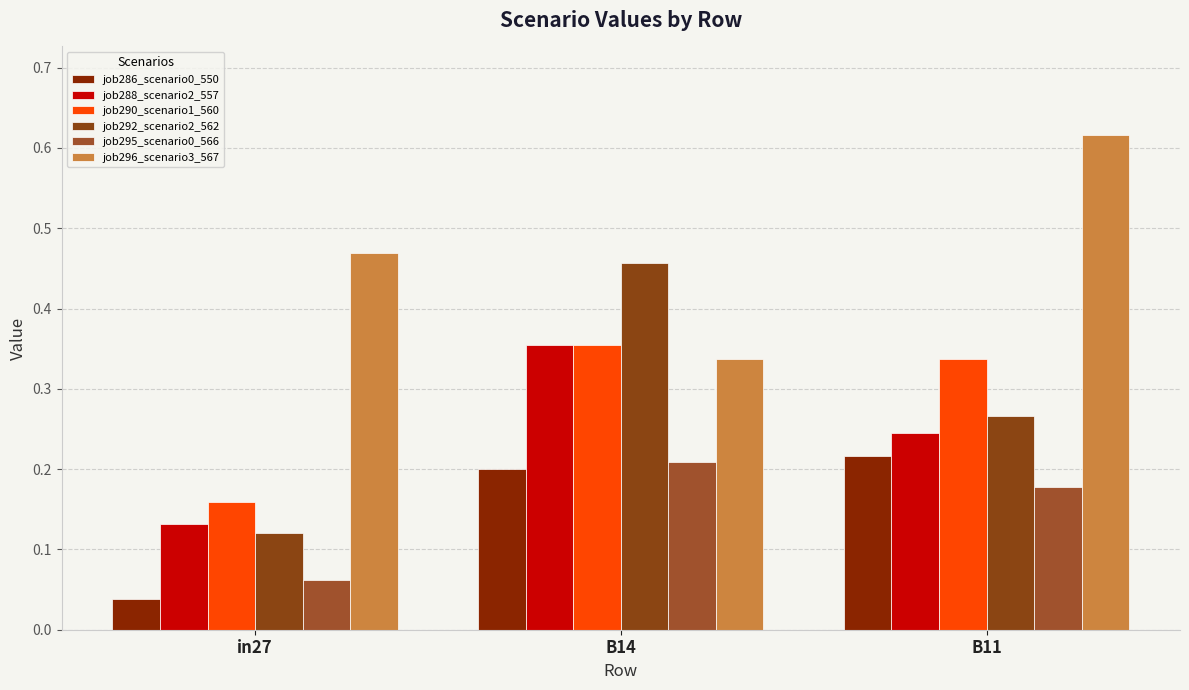

Reading left to right, transcribe all the data shown in this chart.

job286_scenario0_550: in27=0.0	B14=0.2	B11=0.2
job288_scenario2_557: in27=0.1	B14=0.4	B11=0.2
job290_scenario1_560: in27=0.2	B14=0.4	B11=0.3
job292_scenario2_562: in27=0.1	B14=0.5	B11=0.3
job295_scenario0_566: in27=0.1	B14=0.2	B11=0.2
job296_scenario3_567: in27=0.5	B14=0.3	B11=0.6